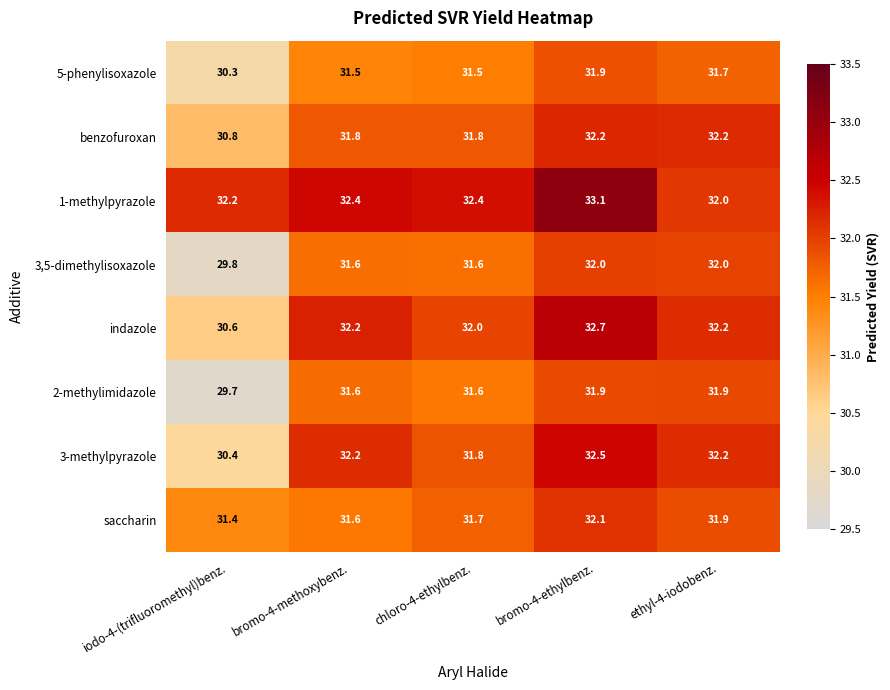

What is the approximate value of 2-methylimidazole at bromo-4-ethylbenz.?

31.9